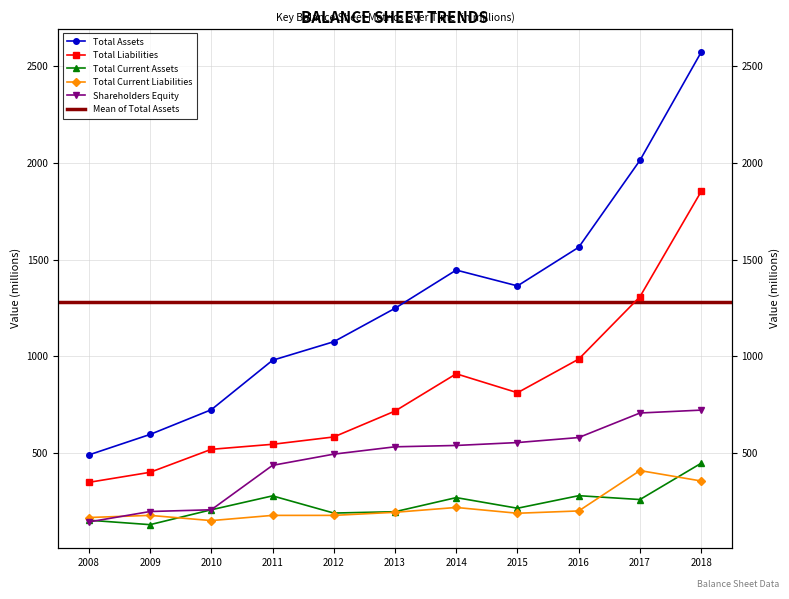

True or false: Total Current Liabilities and Total Assets intersect in this chart.

False